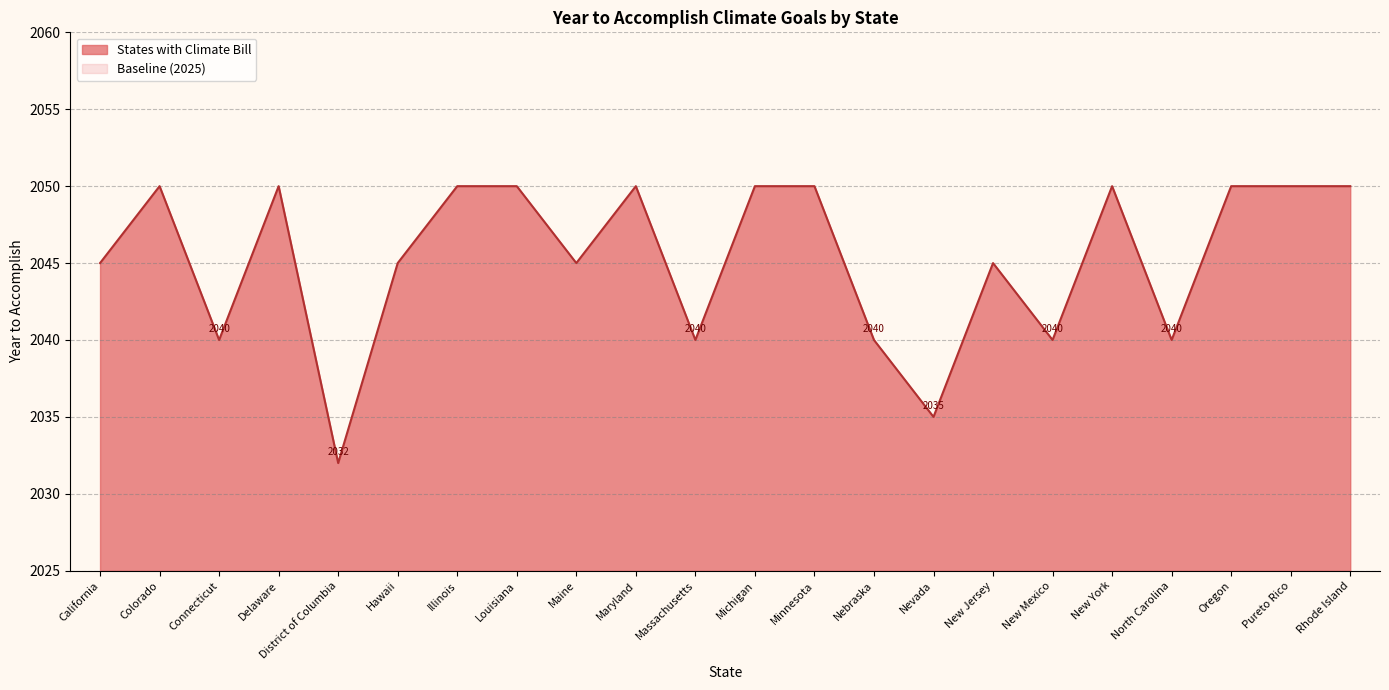

Reading left to right, transcribe all the data shown in this chart.

2045	2050	2040	2050	2032	2045	2050	2050	2045	2050	2040	2050	2050	2040	2035	2045	2040	2050	2040	2050	2050	2050